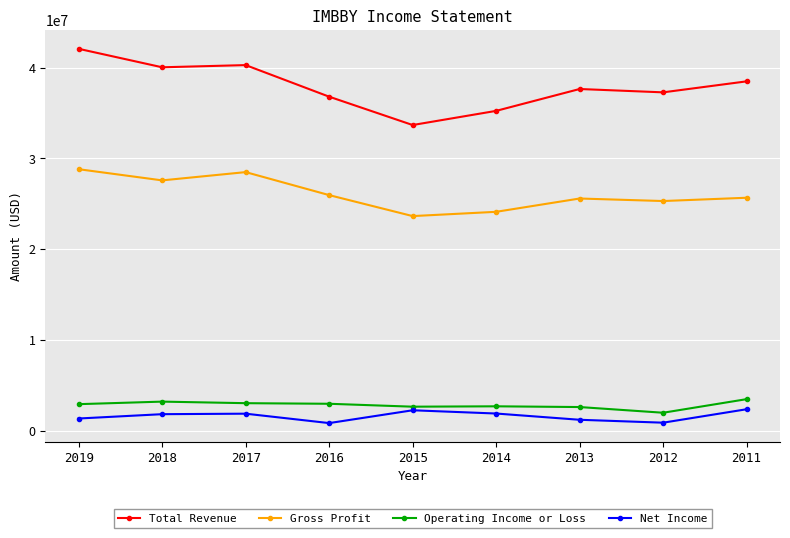

True or false: Total Revenue and Net Income intersect in this chart.

False